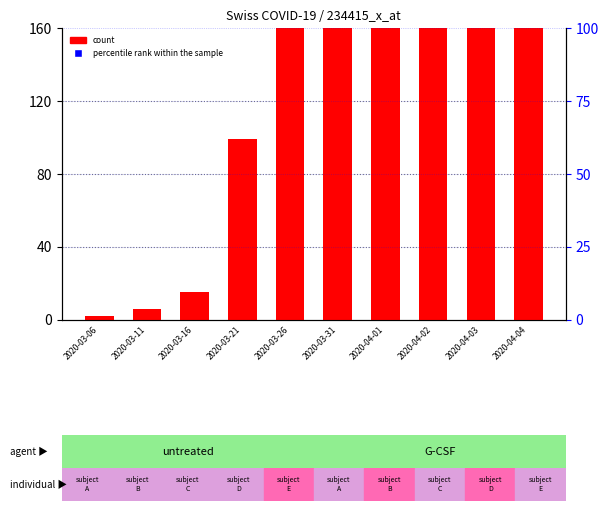

What is the total value across all series at 2020-04-03?

62764.0